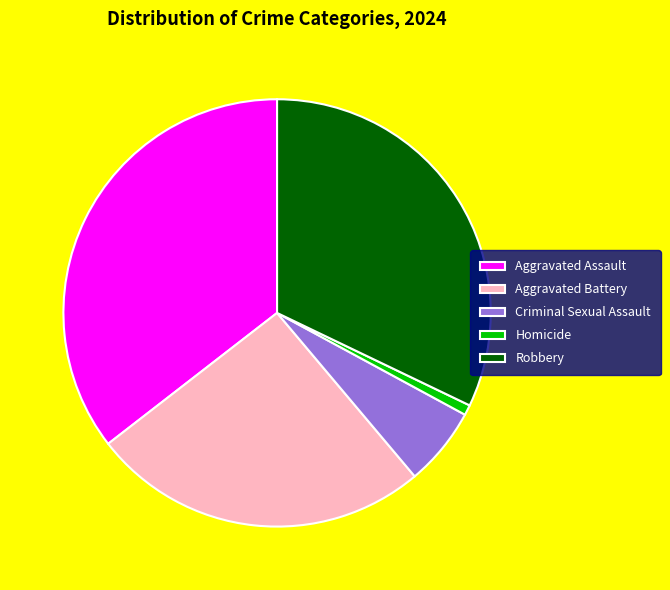

Is the sum of Criminal Sexual Assault and Robbery greater than half?

No